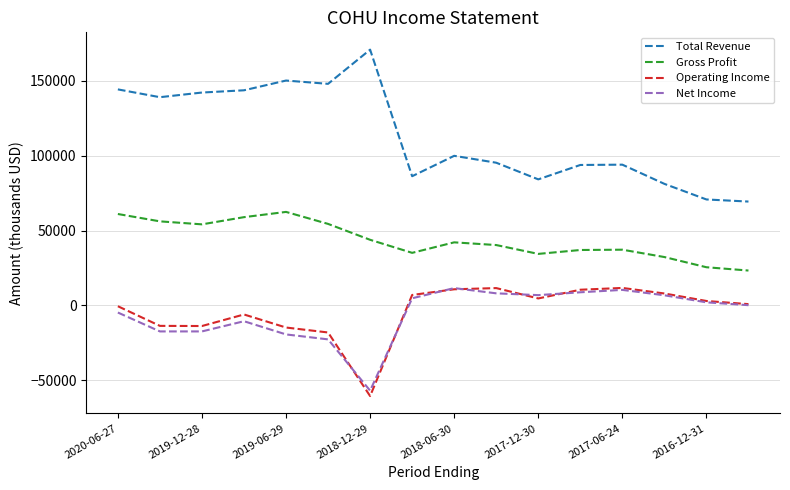

Does the chart have visible grid lines?

Yes